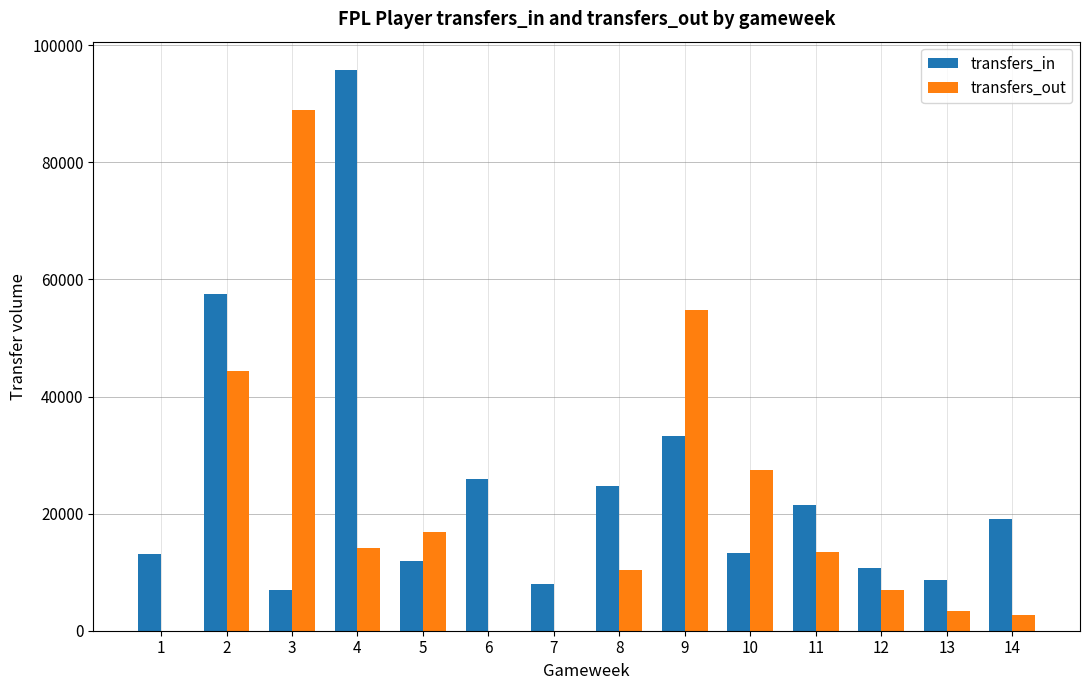

Which series has the largest total across all categories?

transfers_in